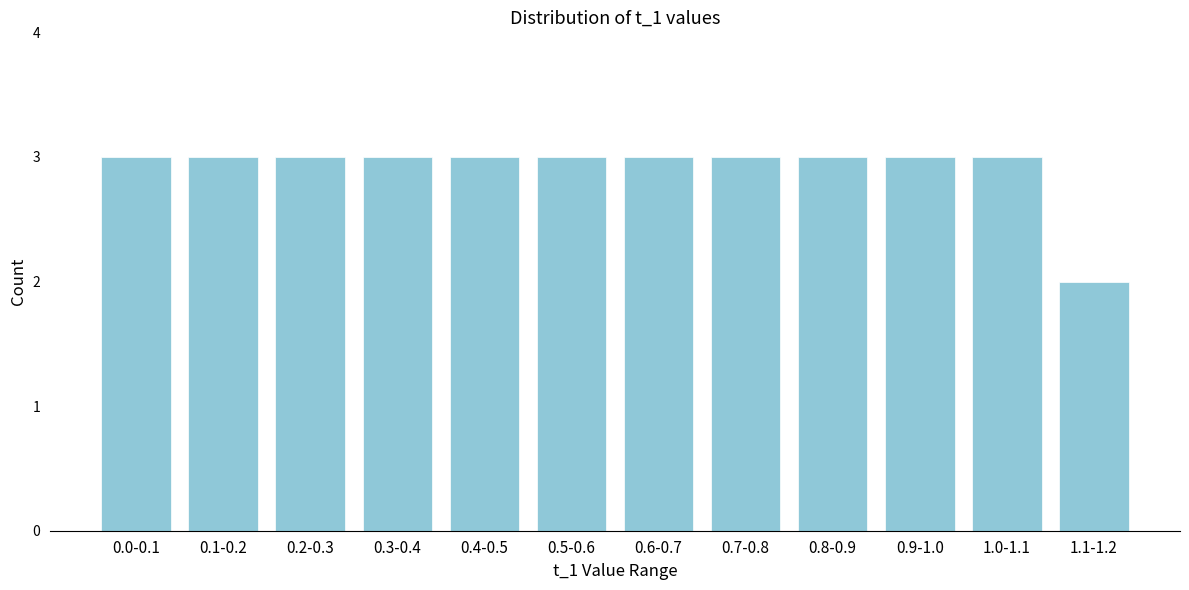

Reading right to left, transcribe all the data shown in this chart.

2	3	3	3	3	3	3	3	3	3	3	3